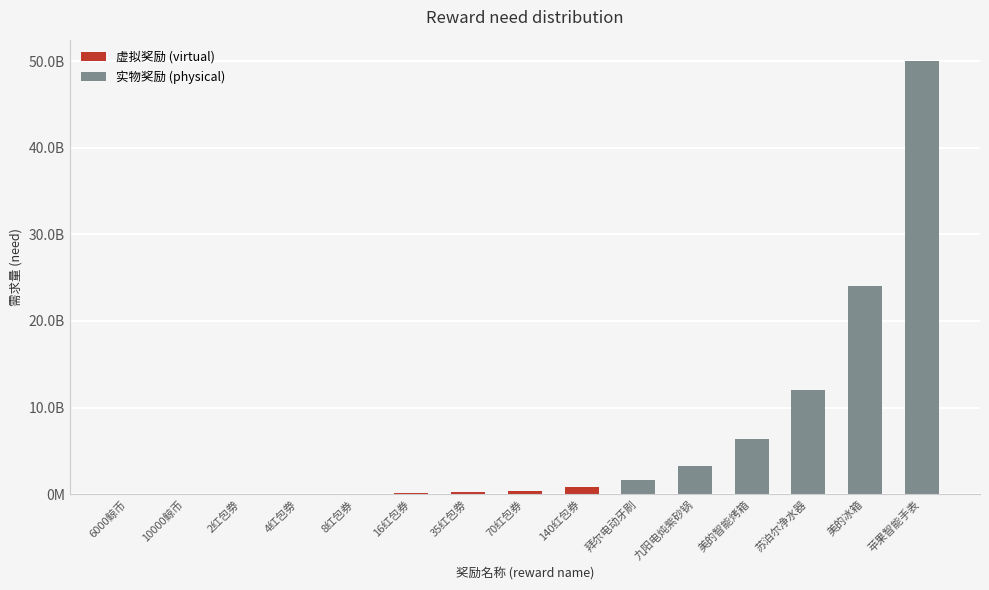

What is the minimum value shown in the chart?

3000000